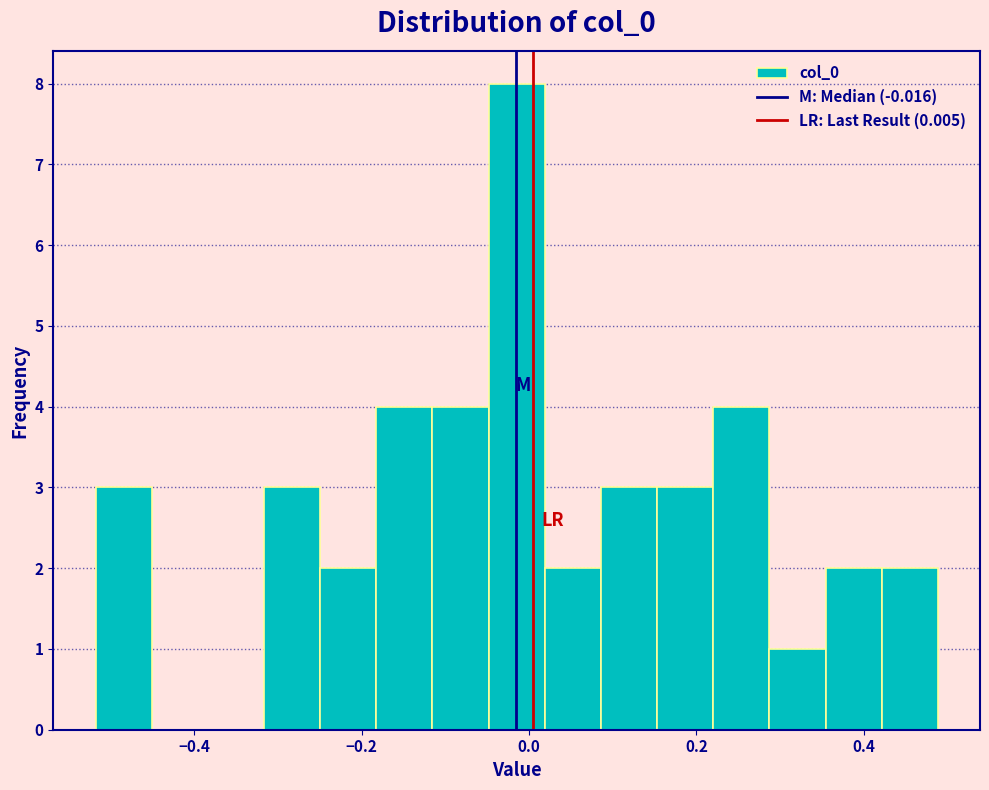

Around what value on the x-axis is the tallest bar? Give the approximate position of its centre, as read against the axis.

-0.02